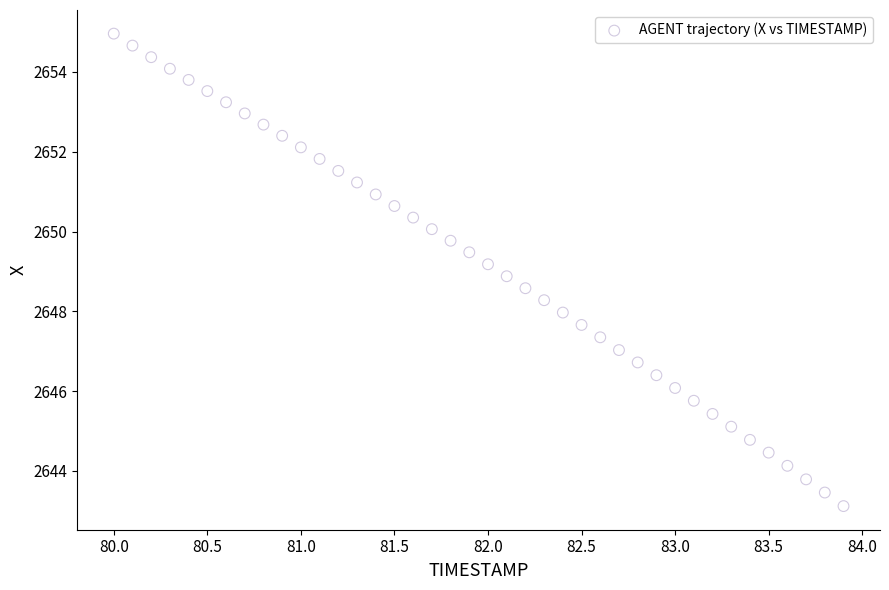

What is the range of X values (max minus min)?

3.9